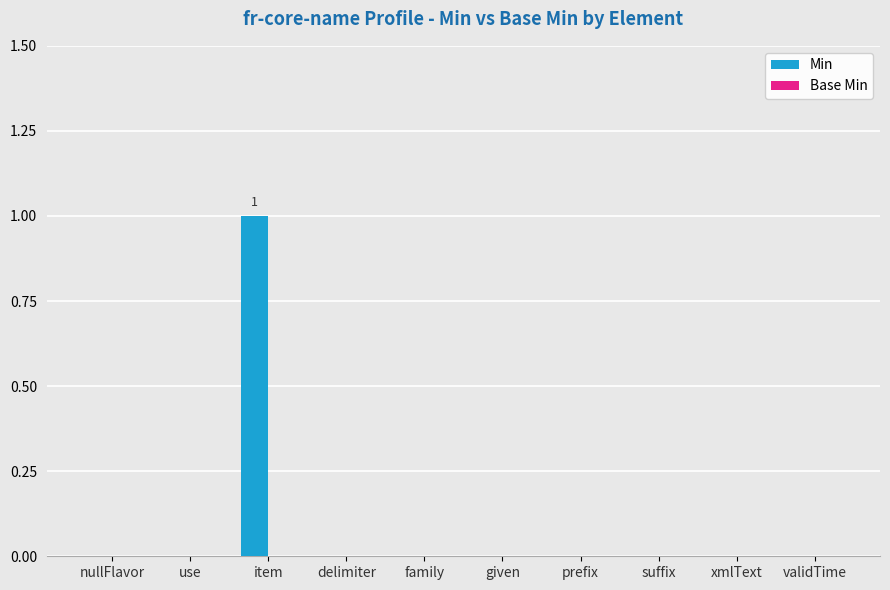

Which label corresponds to the largest value in the chart?

item